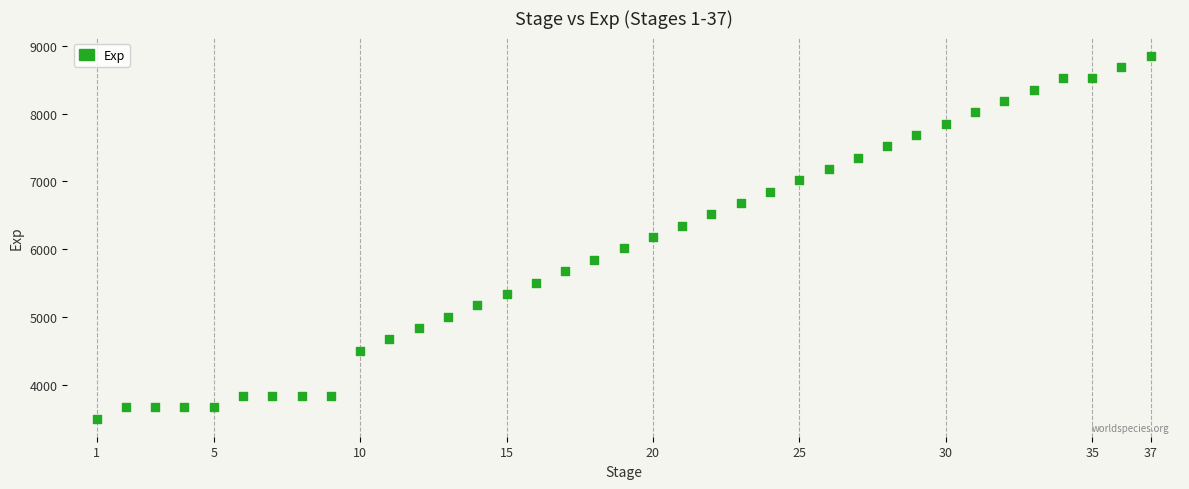

What is the range of X values (max minus min)?

36